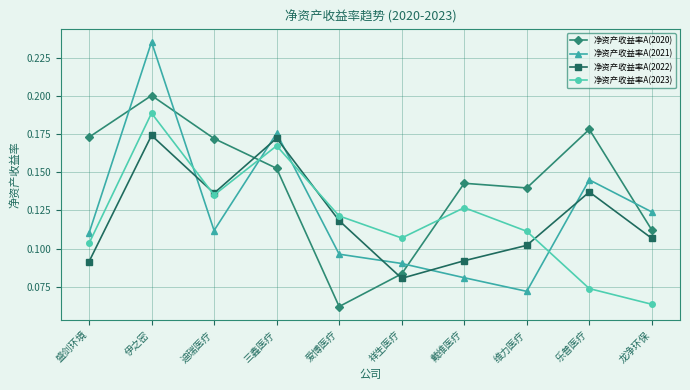

Which category has the highest value in the 净资产收益率A(2021) series?

伊之密